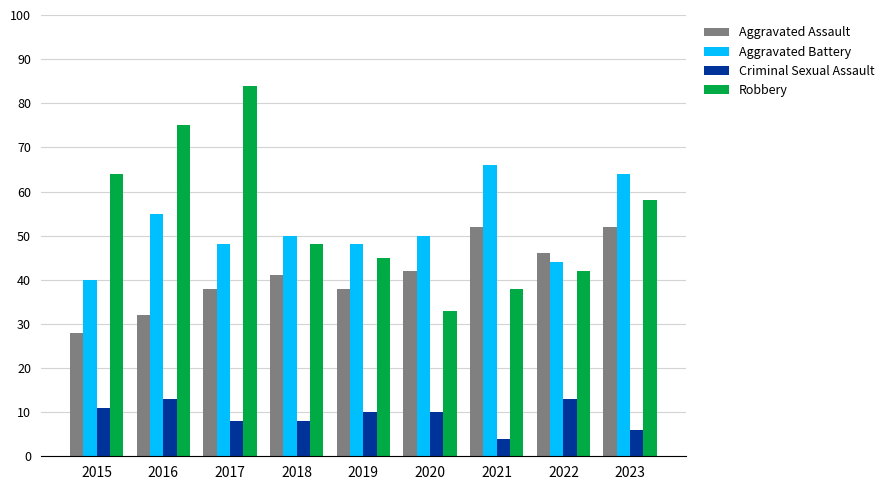

What is the maximum value shown in the chart?

84